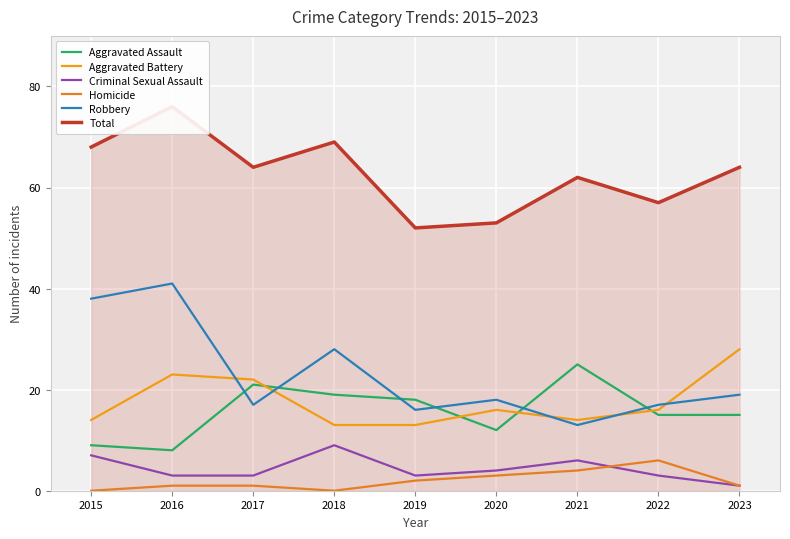

True or false: Robbery has a value of 67 at 2016.

False